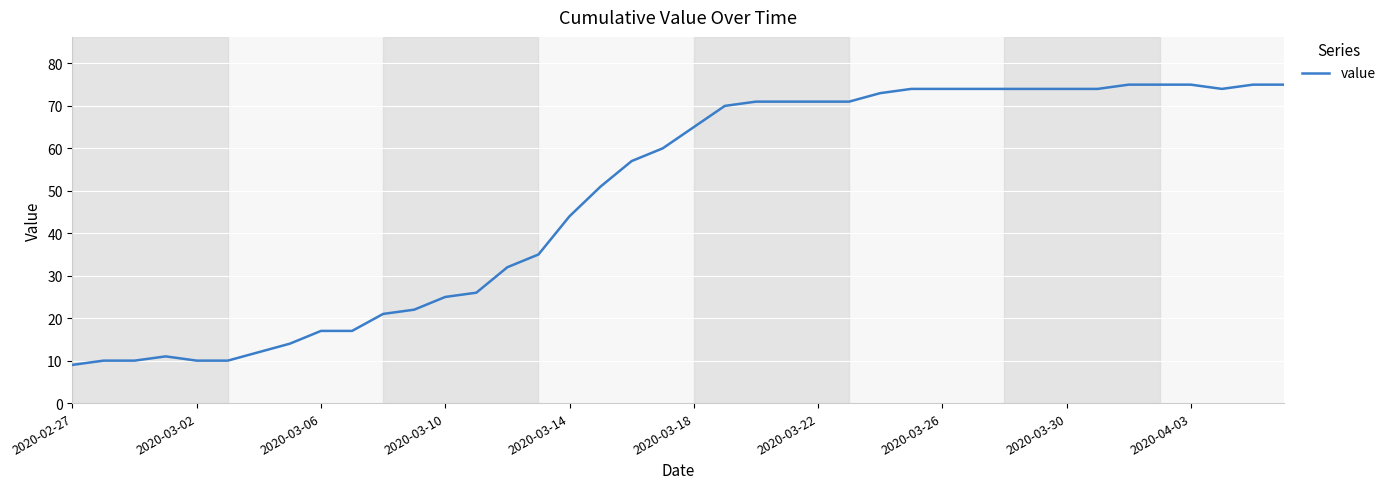

How many lines are shown in the chart?

1